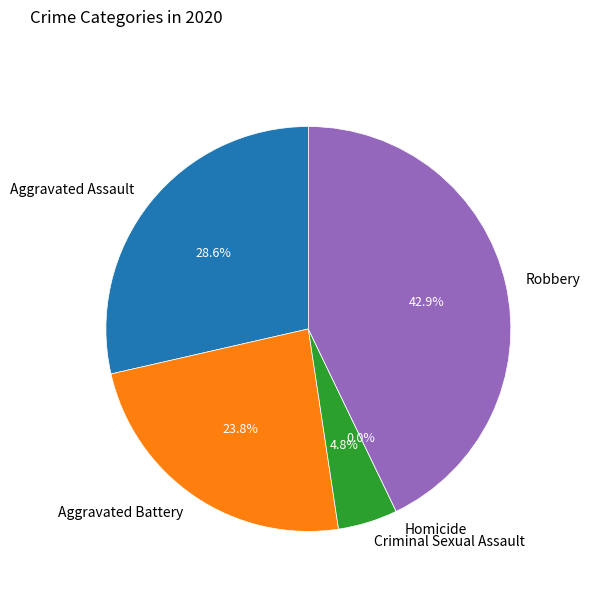

To the nearest percent, what is the combined percentage of Aggravated Assault and Homicide?

29%